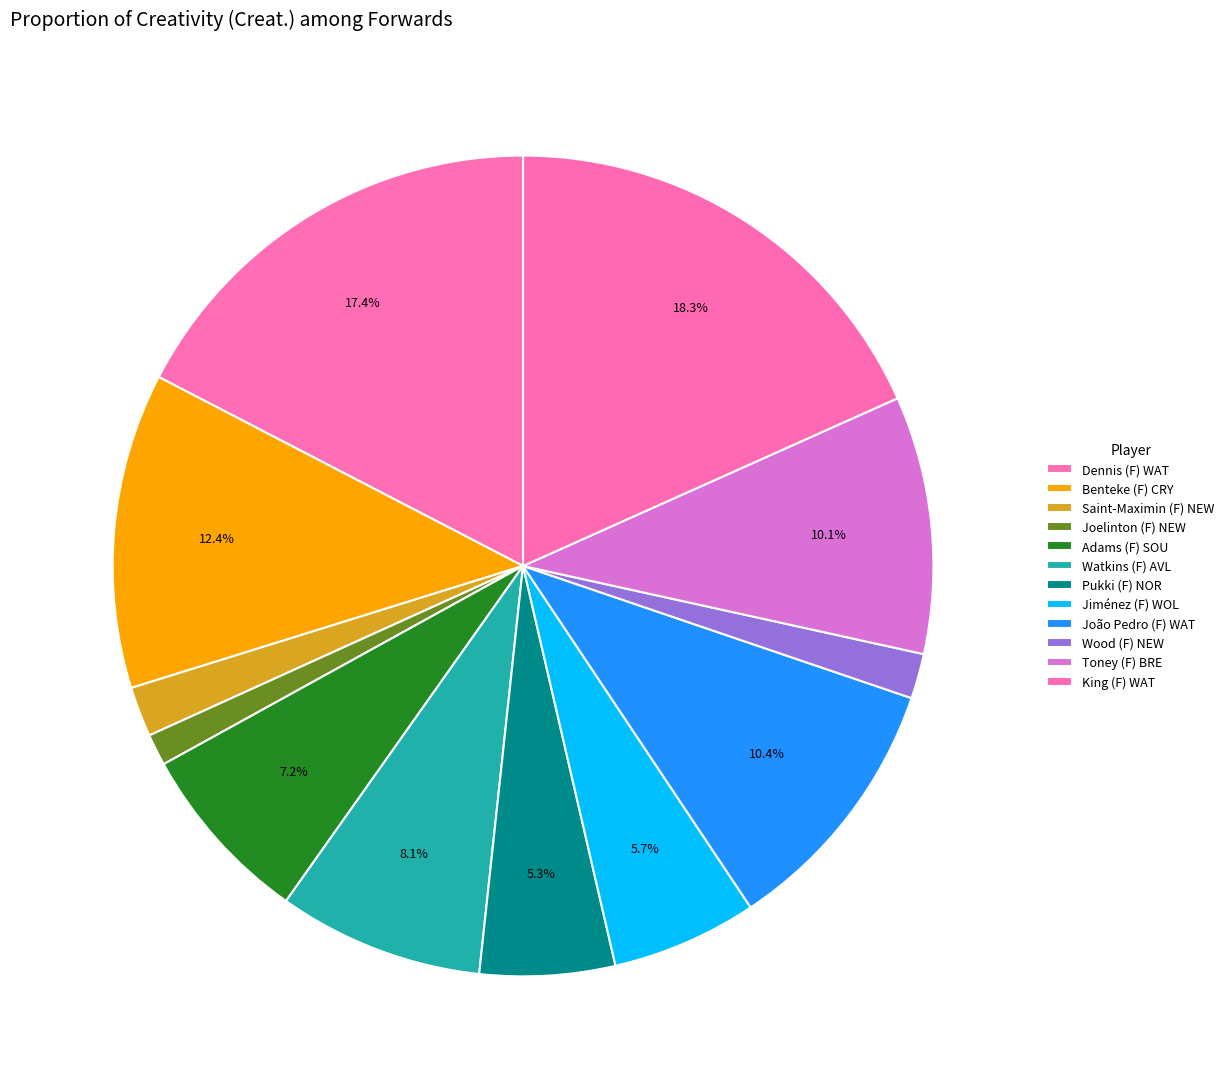

Does Jiménez (F) WOL account for over 50% of the chart?

No